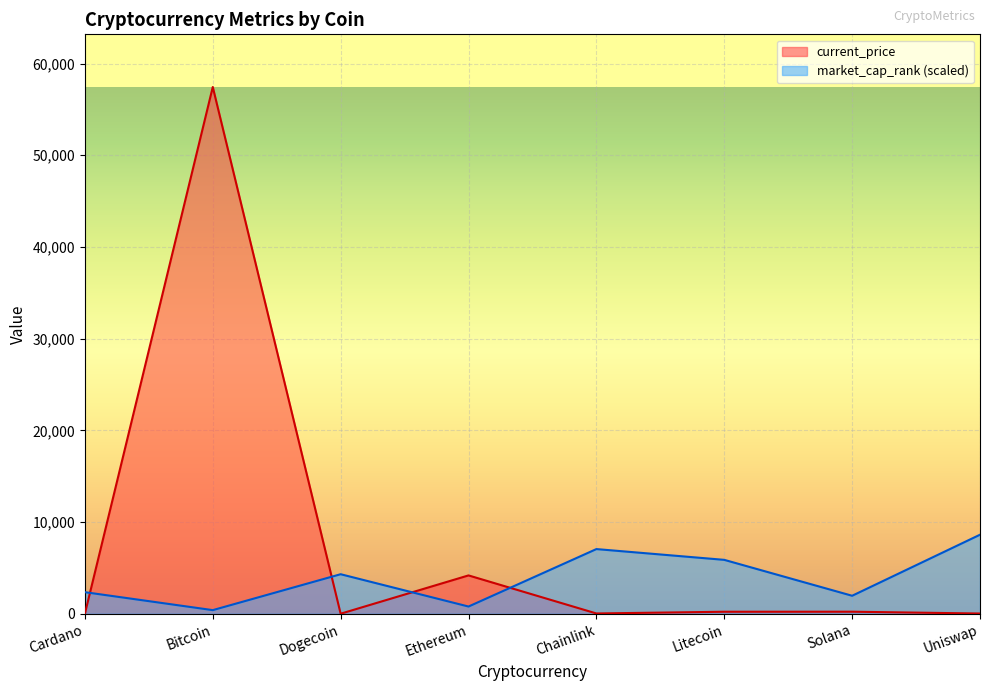

List the series in order of their peak value, highest first.

current_price, market_cap_rank (scaled)